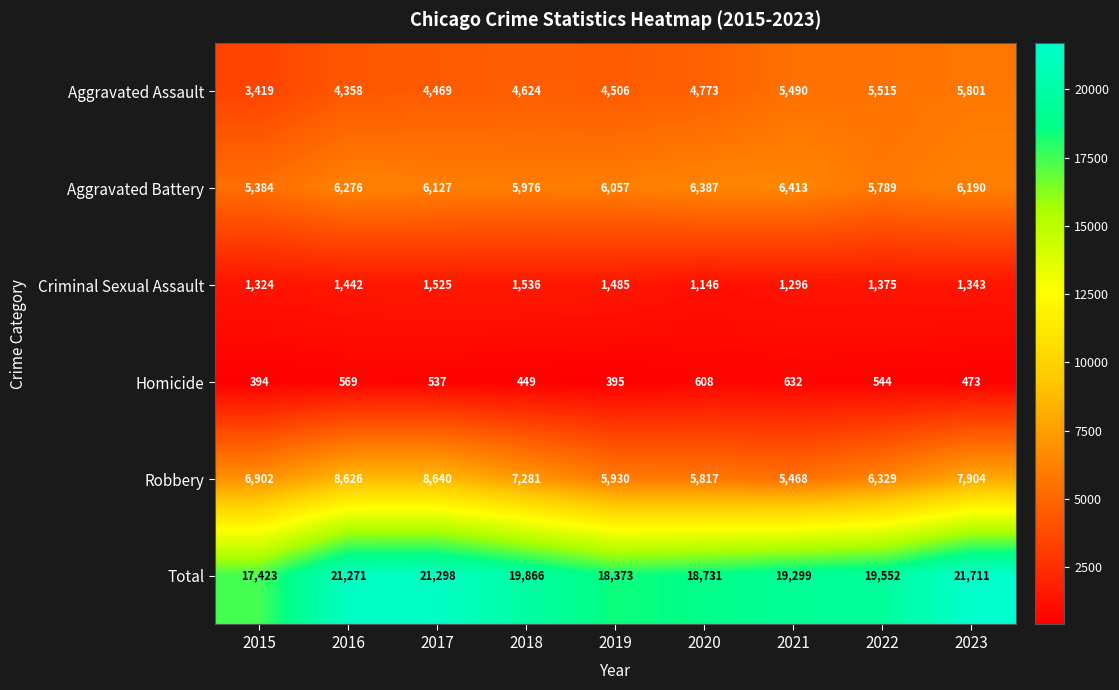

What is the sum of all Robbery values?

62897